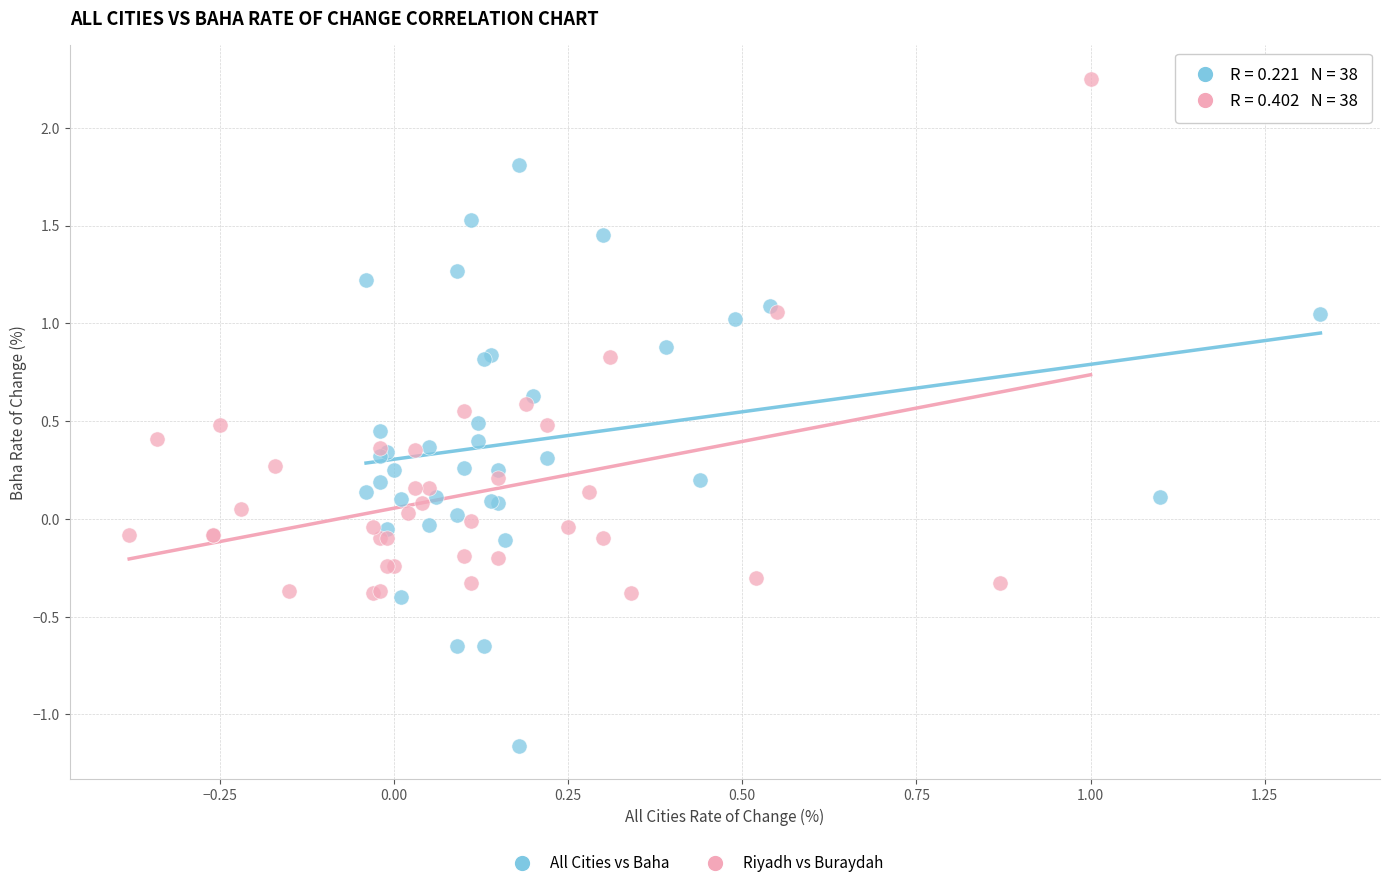

Which series has the largest Y range (max minus min)?

All Cities vs Baha